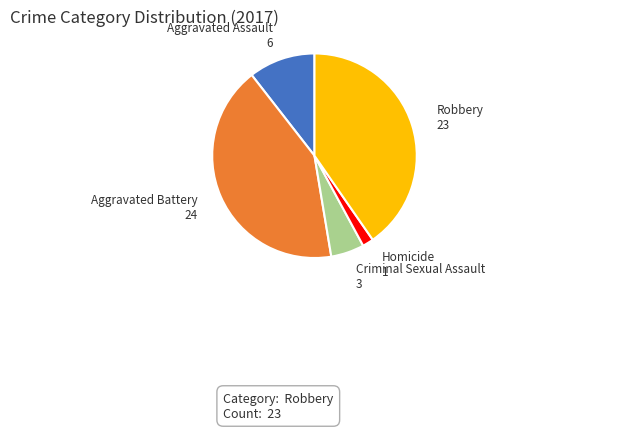

Is there any slice that represents more than half of the pie?

No